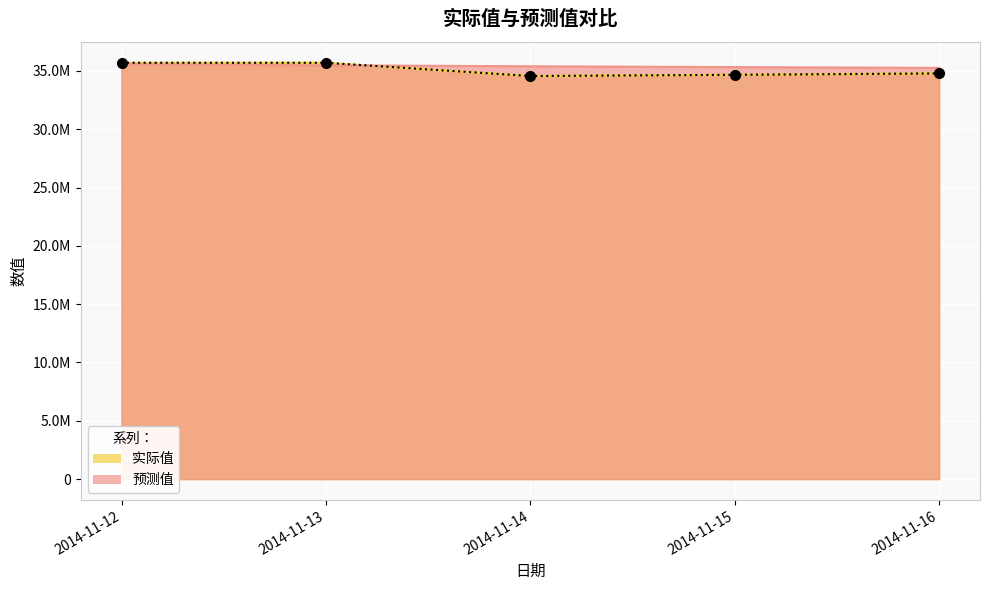

Reading left to right, extract all data points from this chart.

实际值: 2014-11-12=35704312.6	2014-11-13=35704980.7	2014-11-14=34570385.5	2014-11-15=34673820.7	2014-11-16=34793245.3
预测值: 2014-11-12=35581705.9	2014-11-13=35488222.8	2014-11-14=35405985.6	2014-11-15=35333641.3	2014-11-16=35269999.9